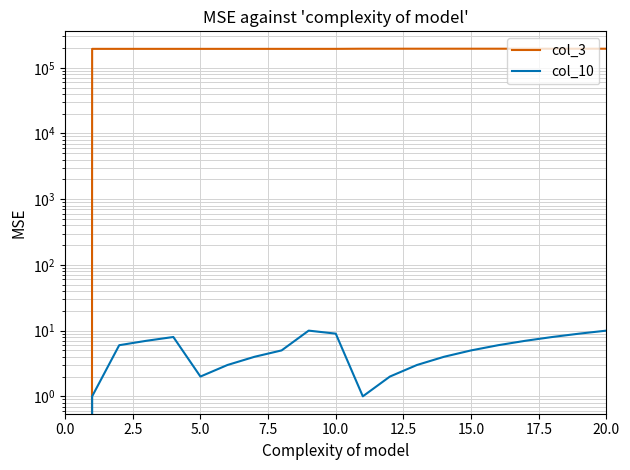

What is the value of the col_10 point at the 8th from the left?

4